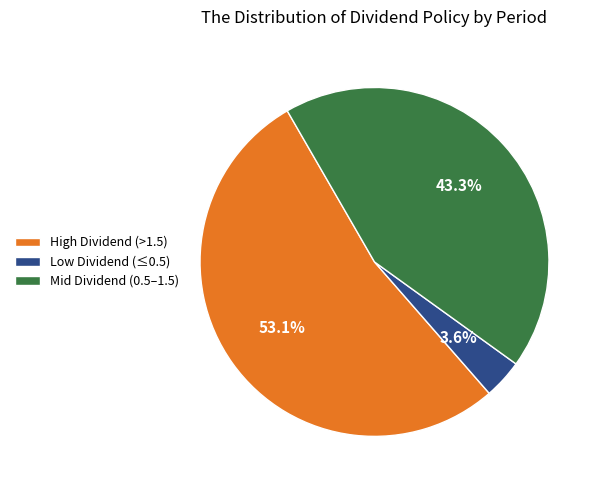

Rank the categories by value from lowest to highest.

Low Dividend (≤0.5), Mid Dividend (0.5–1.5), High Dividend (>1.5)